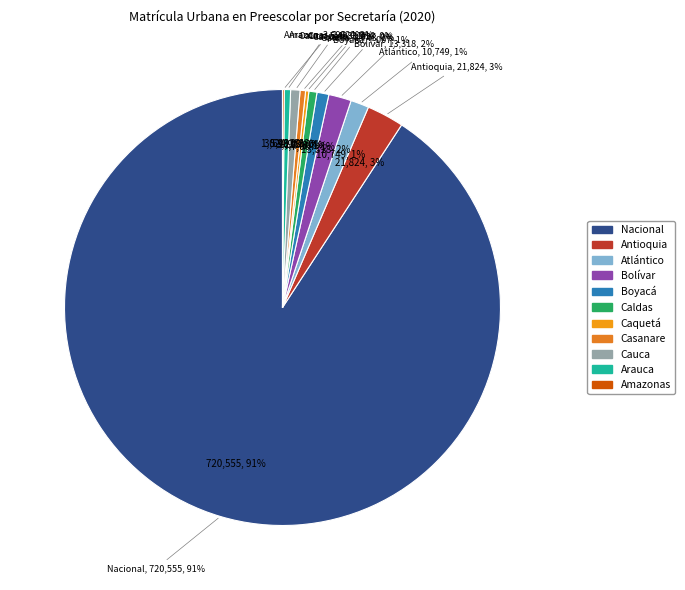

What is the majority slice?

Nacional